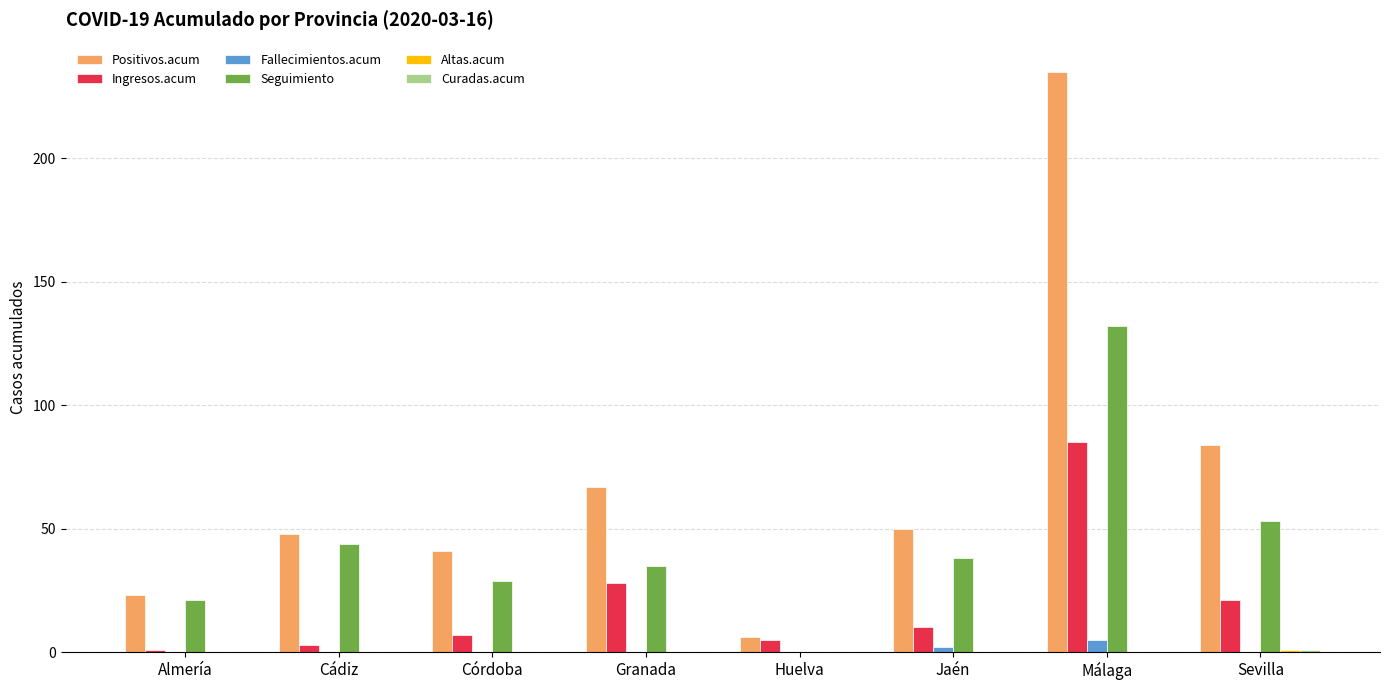

What is the sum of all Ingresos.acum values?

160